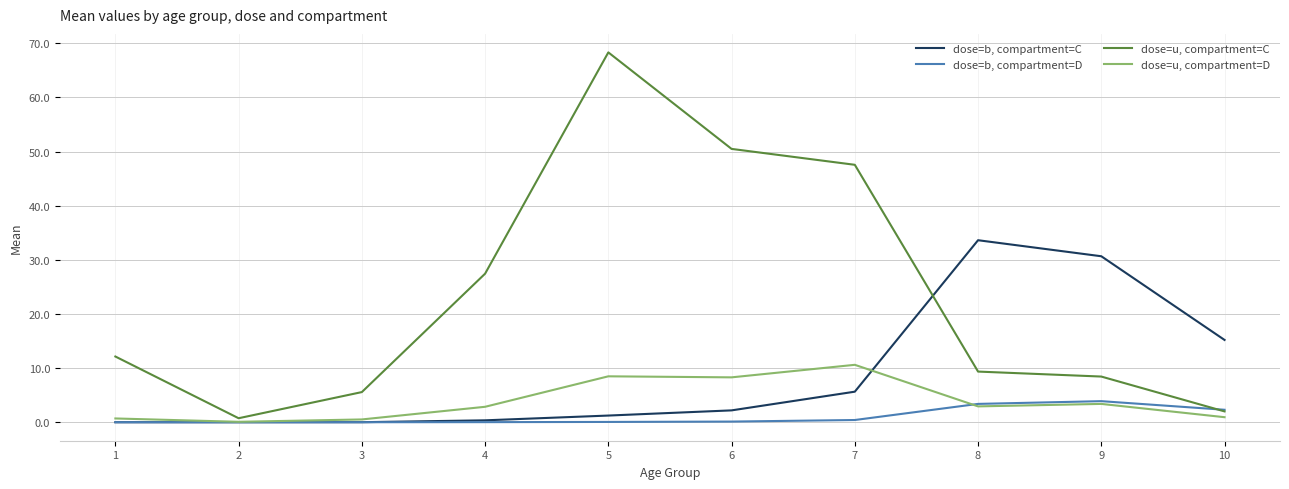

What is the highest value of the dose=u, compartment=D series?

10.6